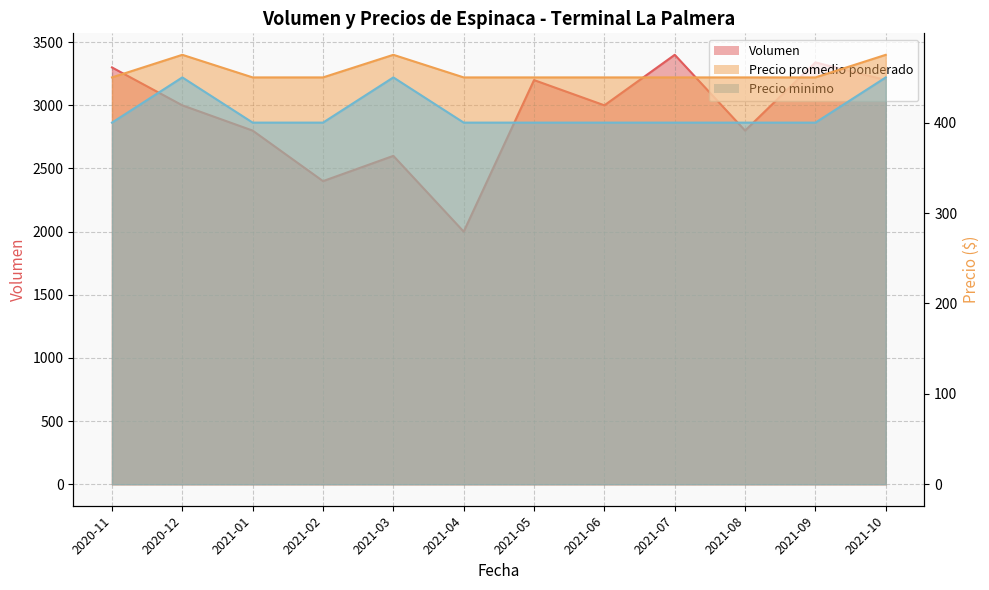

At which category does Precio minimo reach its first local peak?

2020-12